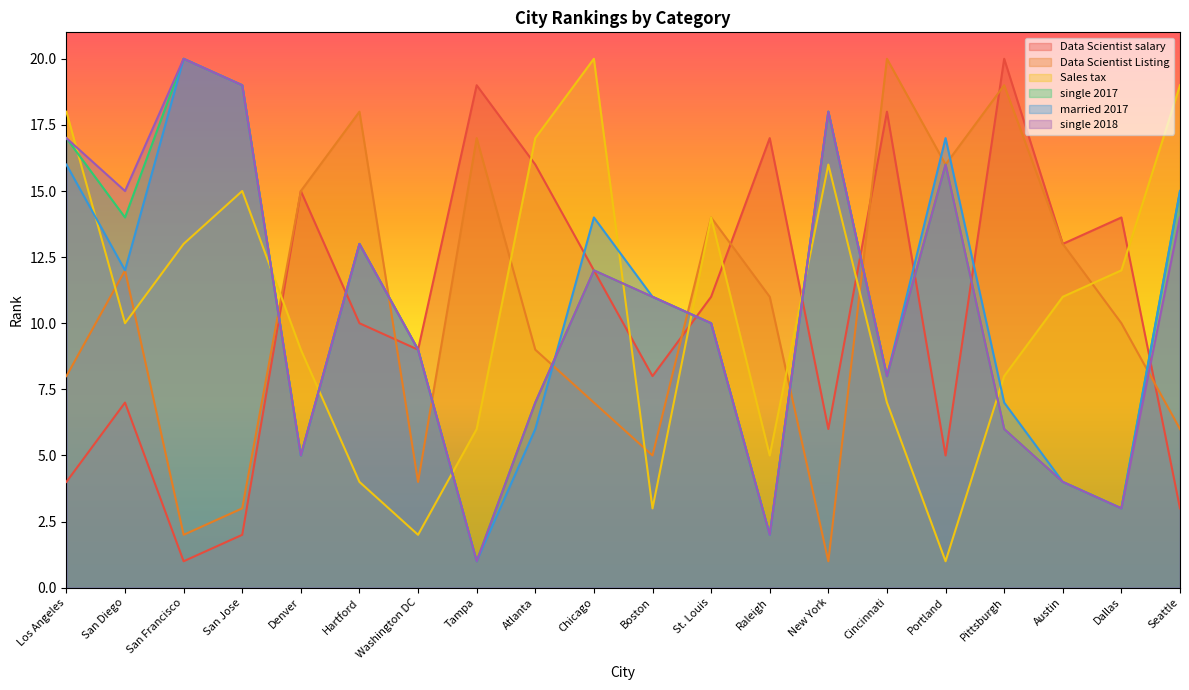

What is the approximate value of Data Scientist salary at St. Louis, to the nearest 5?

10